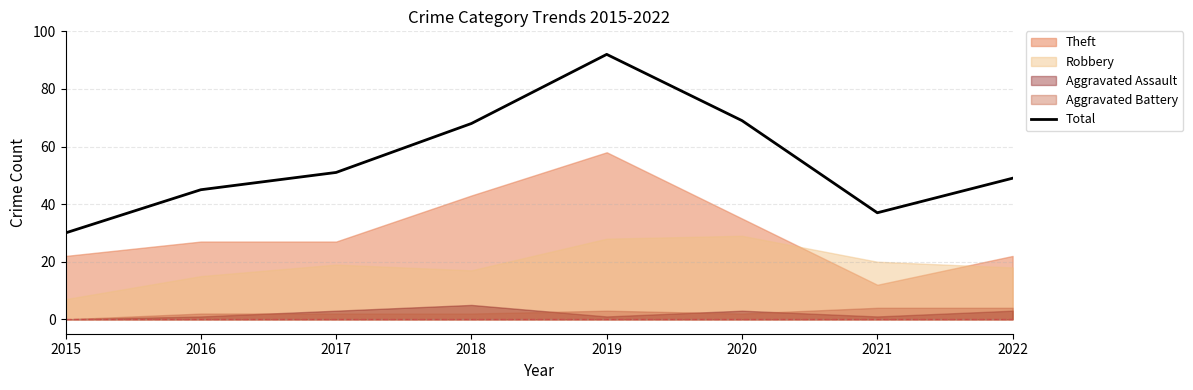

What is the value of the 6th point from the left?

69